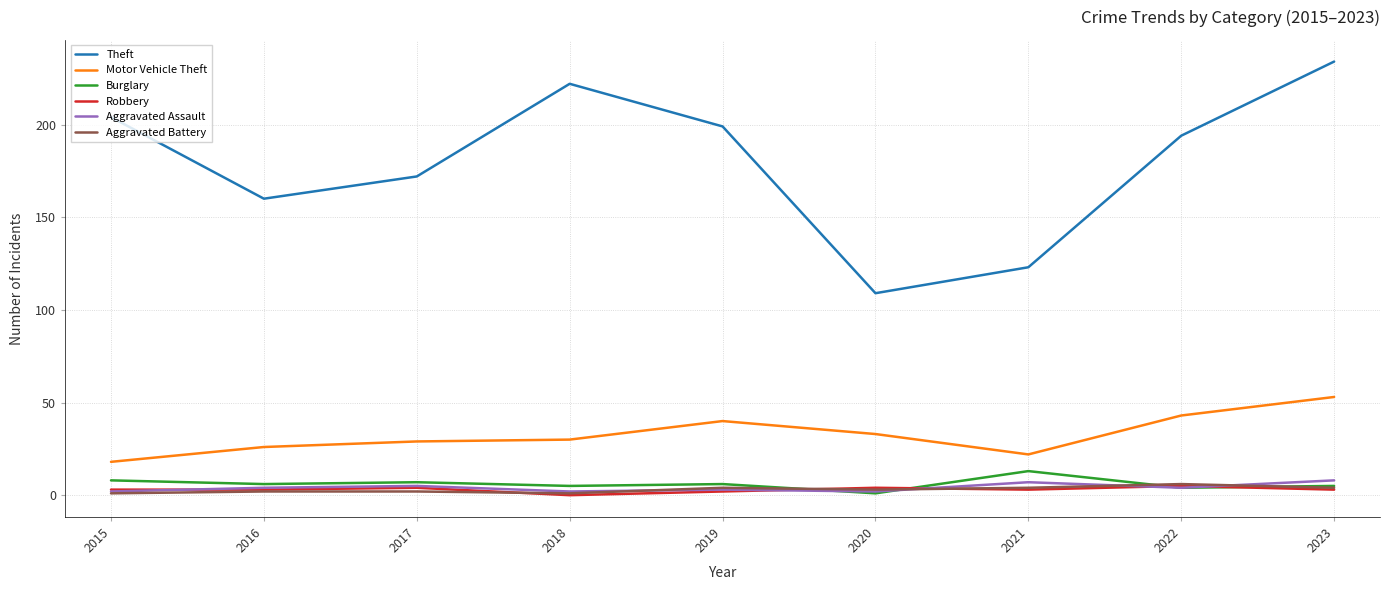

True or false: Aggravated Assault and Theft intersect in this chart.

False